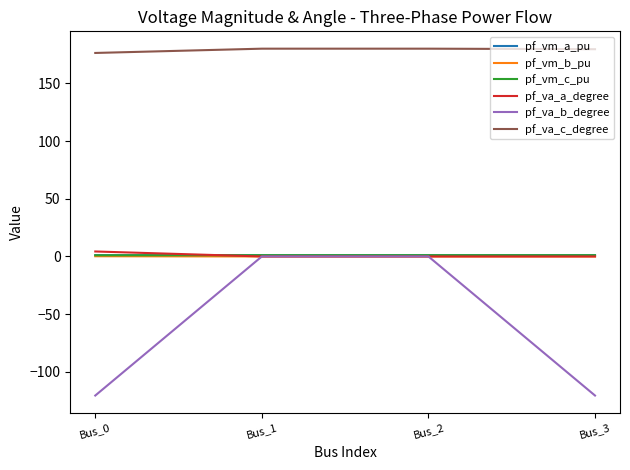

Which series has the largest range (max minus min)?

pf_va_b_degree